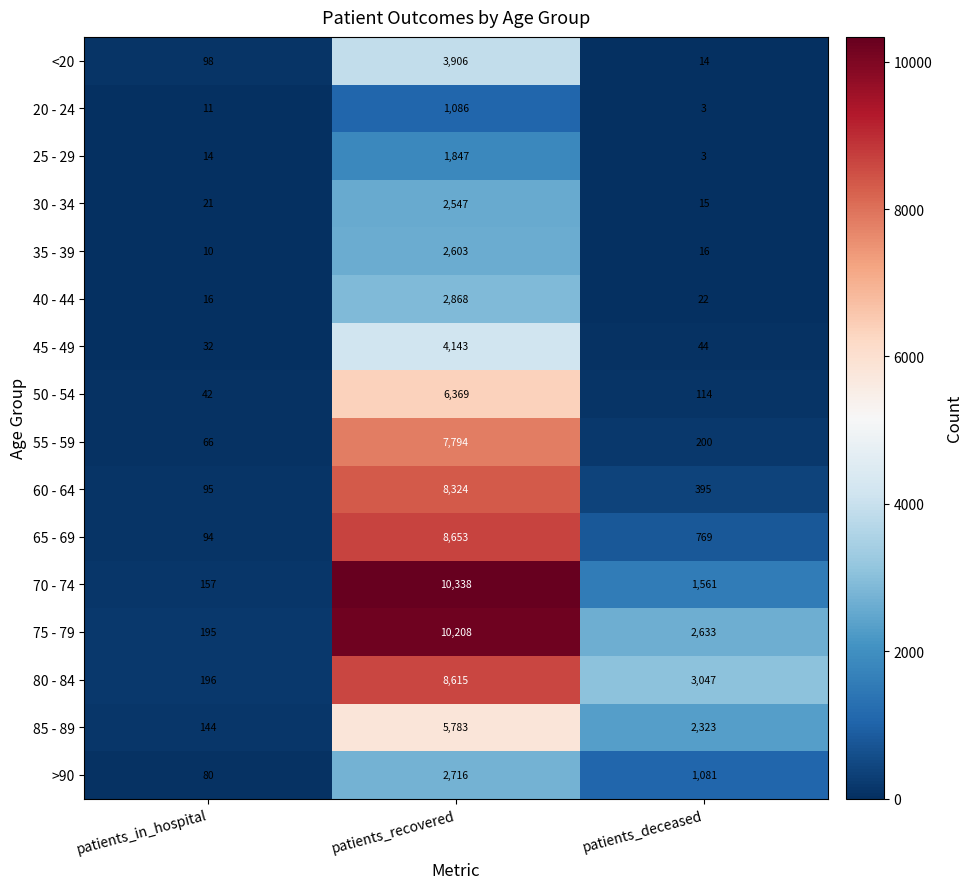

What is the sum of all 45 - 49 values?

4219